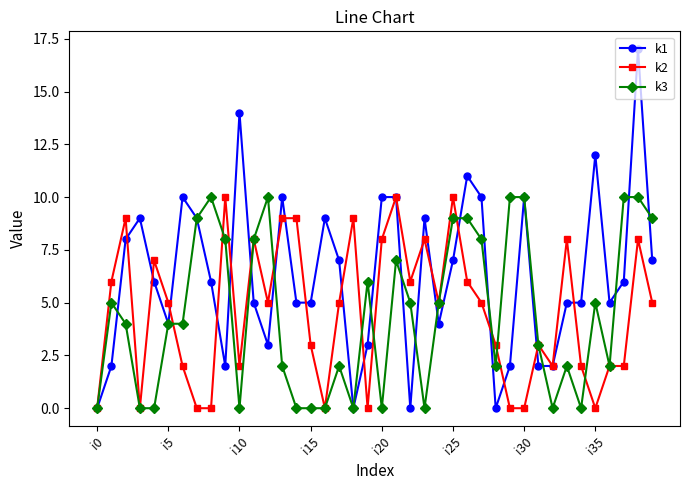

True or false: k3 has more than 2 points higher than both neighbors.

True